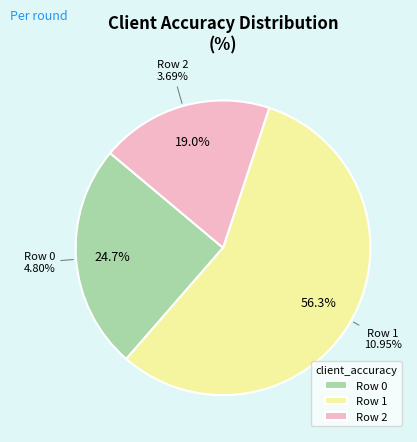

How many slices are in this pie chart?

3